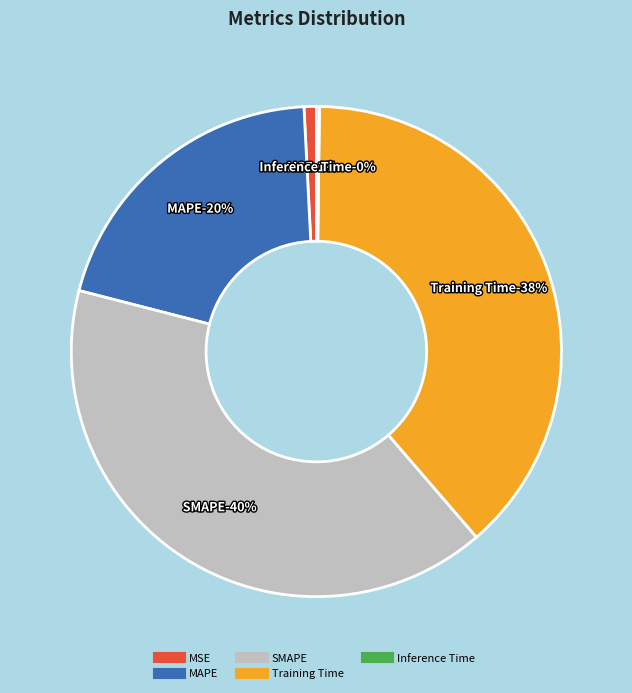

Does any single category account for the majority?

No